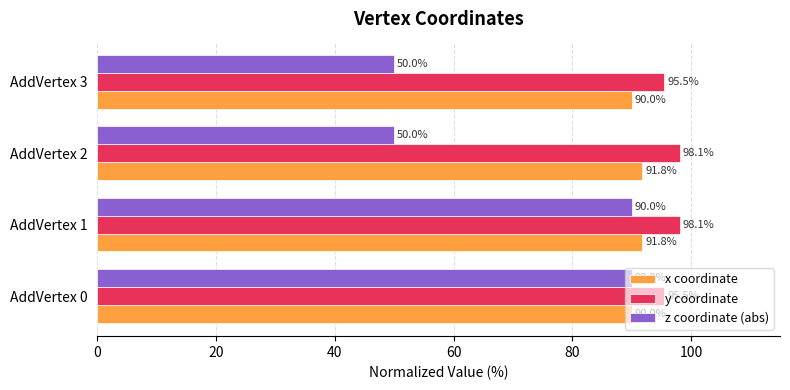

Rank the series by their maximum value, from highest to lowest.

y coordinate, x coordinate, z coordinate (abs)